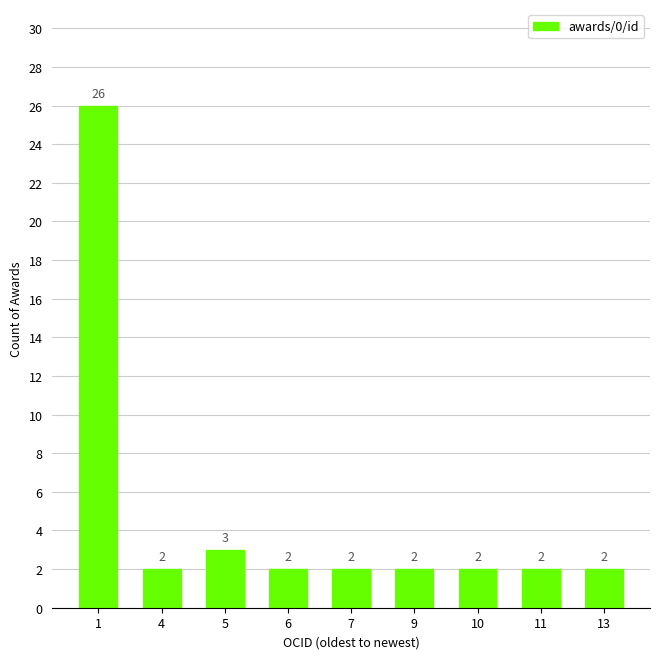

What is the difference between the maximum and minimum values?

24